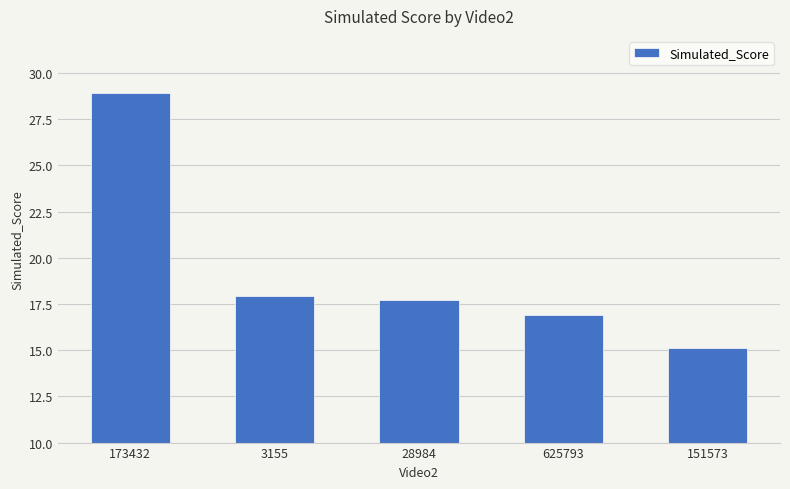

The value at 625793 is 16.9. True or false?

True